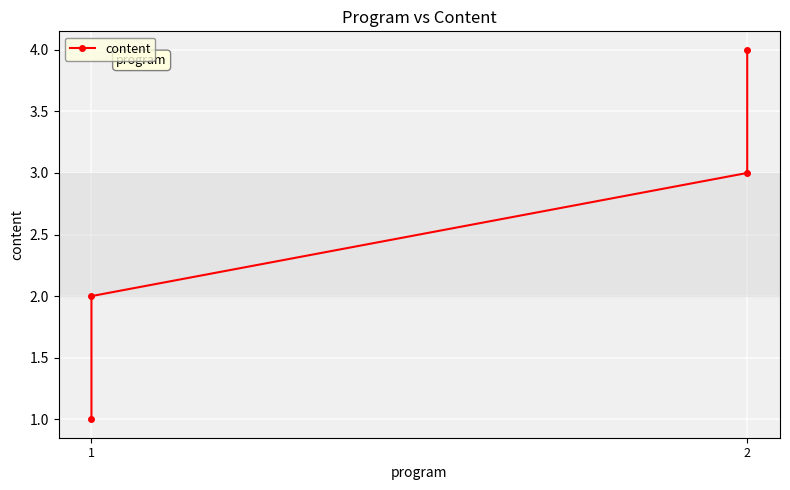

Is it true that the value at 1 is 1?

True